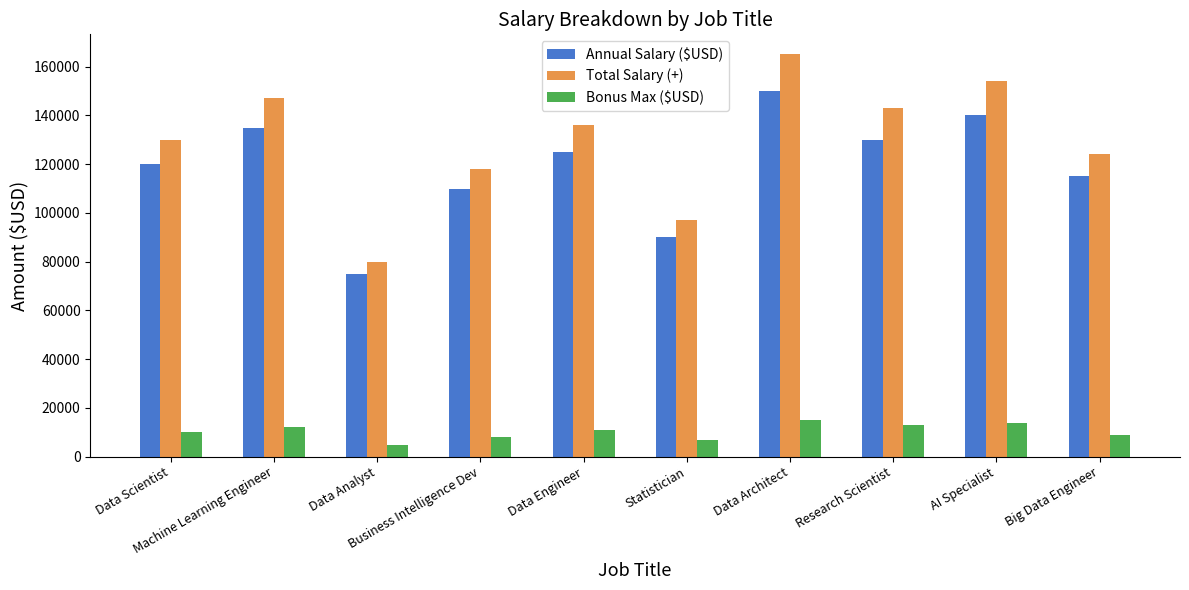

Reading left to right, extract all data points from this chart.

Annual Salary ($USD): 120000	135000	75000	110000	125000	90000	150000	130000	140000	115000
Total Salary (+): 130000	147000	80000	118000	136000	97000	165000	143000	154000	124000
Bonus Max ($USD): 10000	12000	5000	8000	11000	7000	15000	13000	14000	9000